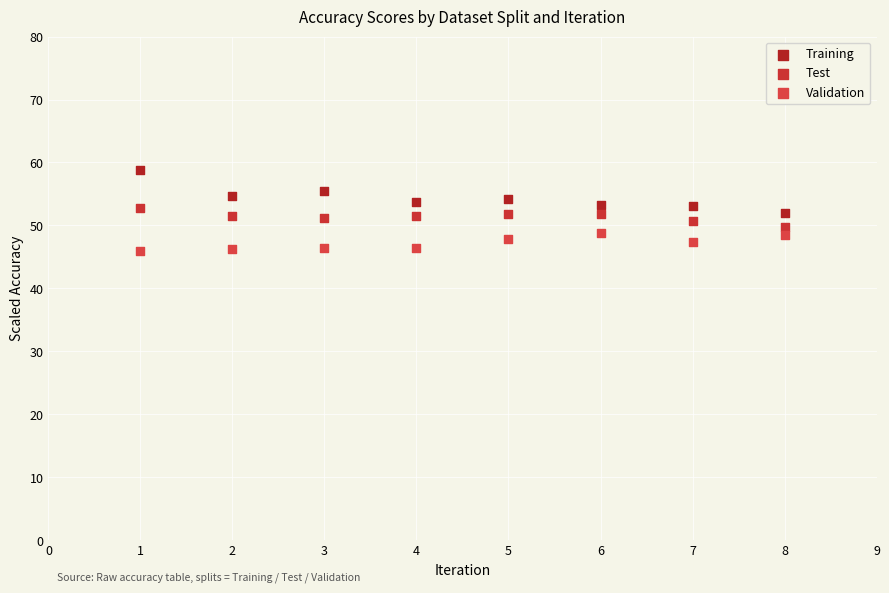

Which series reaches the maximum Y coordinate?

Training